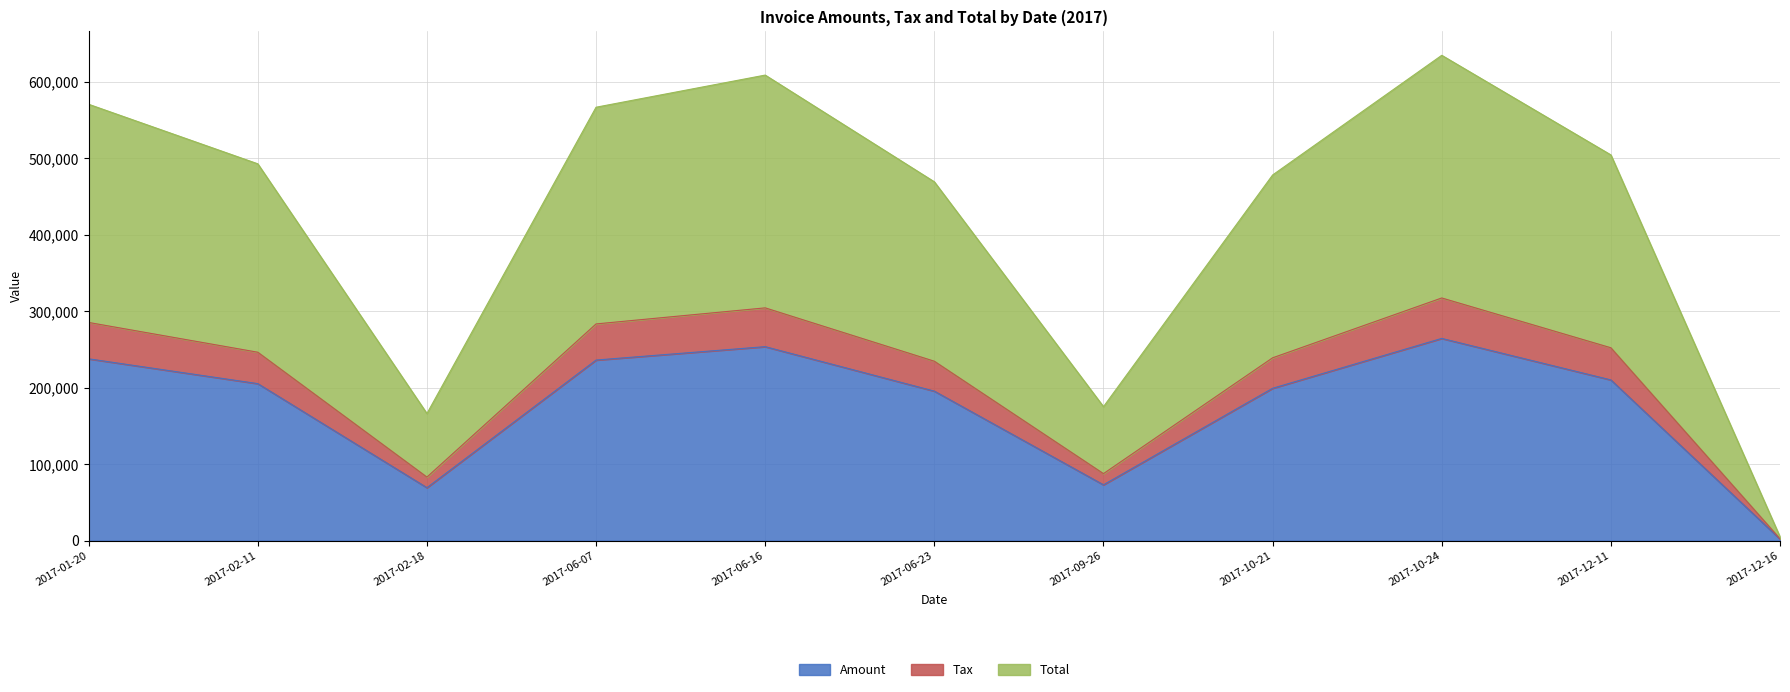

What is the label of the 11th point from the right?

2017-01-20